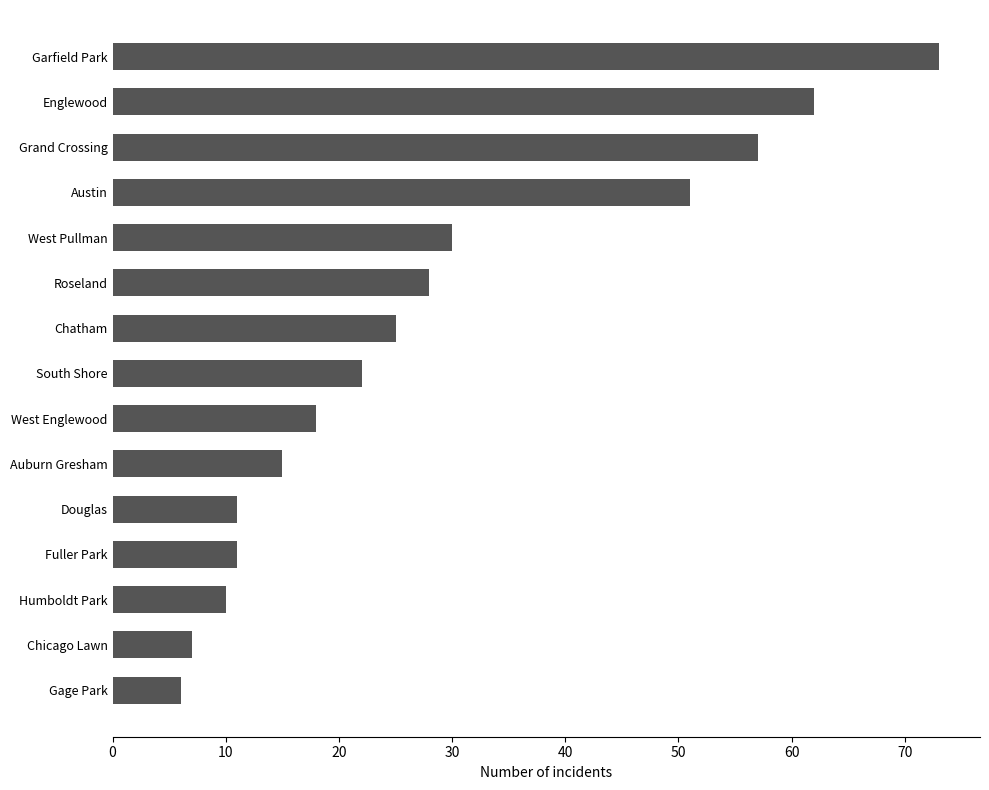

What is the maximum value shown in the chart?

73